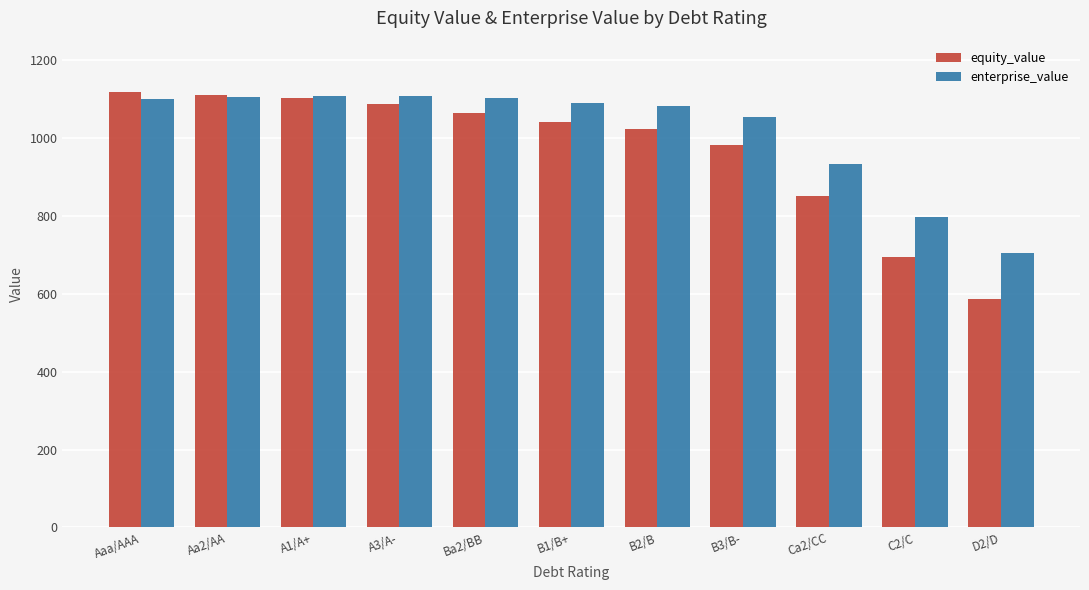

How many bars are there in each group?

2